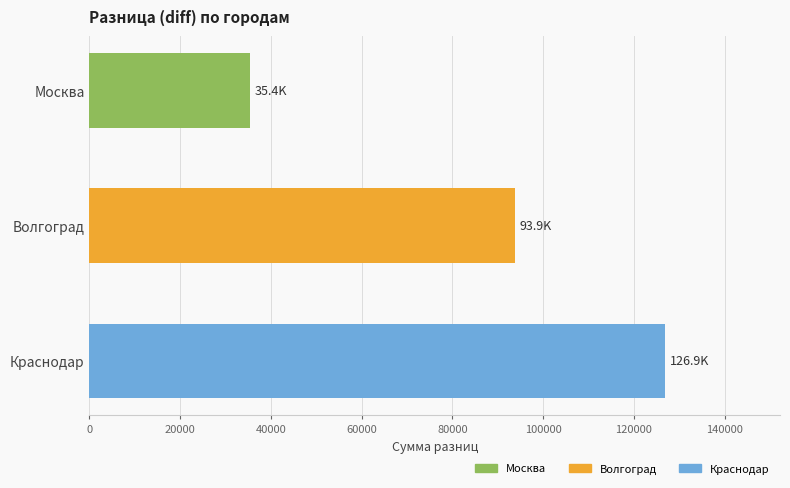

What is the change in value from Москва to Краснодар?

+91474.8